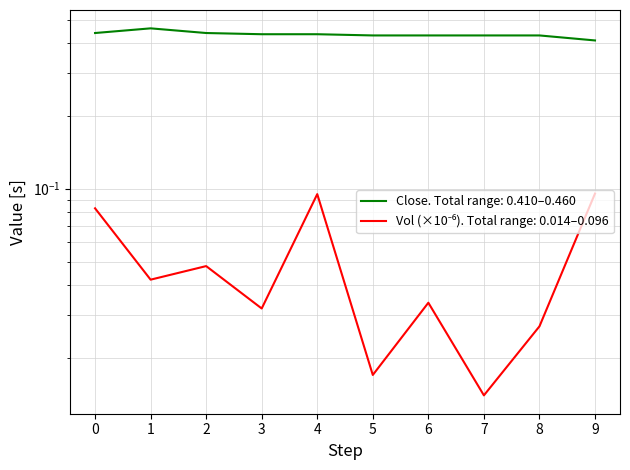

Which series has the largest total across all categories?

close